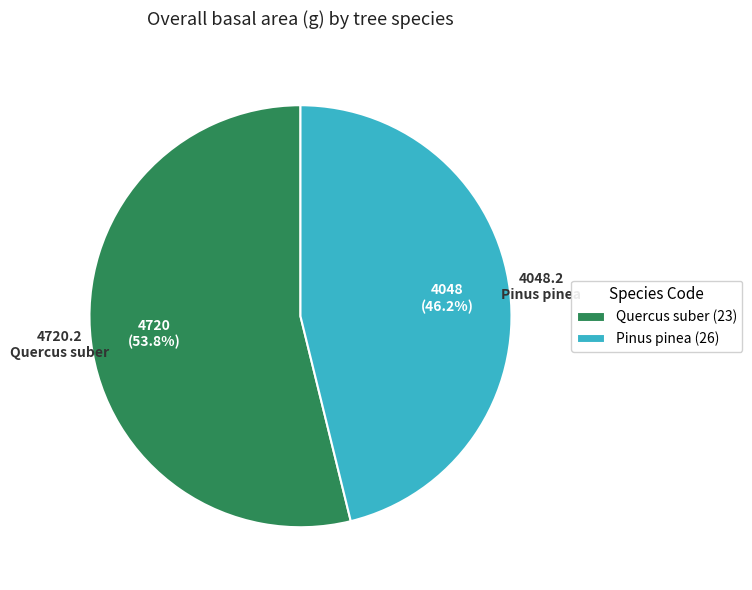

Is Pinus pinea (26) the majority of the pie?

No